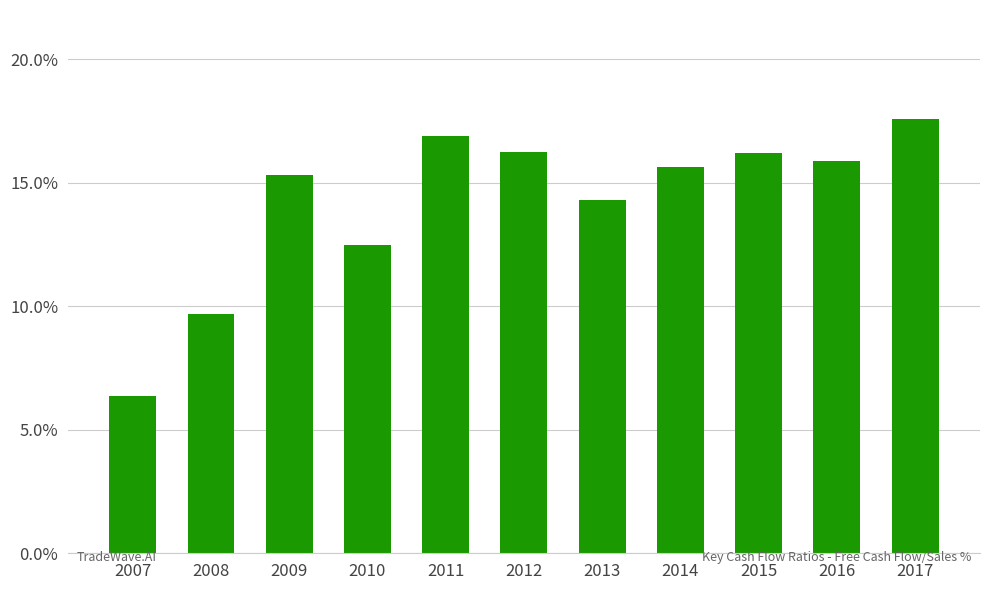

What is the average value?

14.2